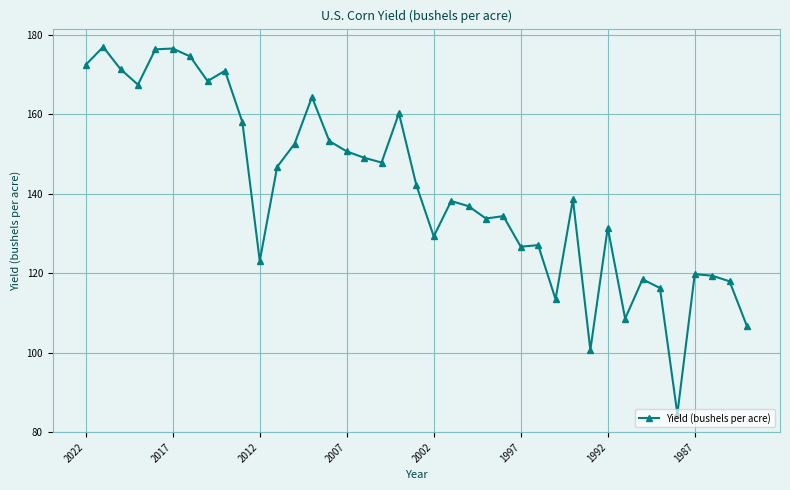

What is the maximum value shown in the chart?

177.0